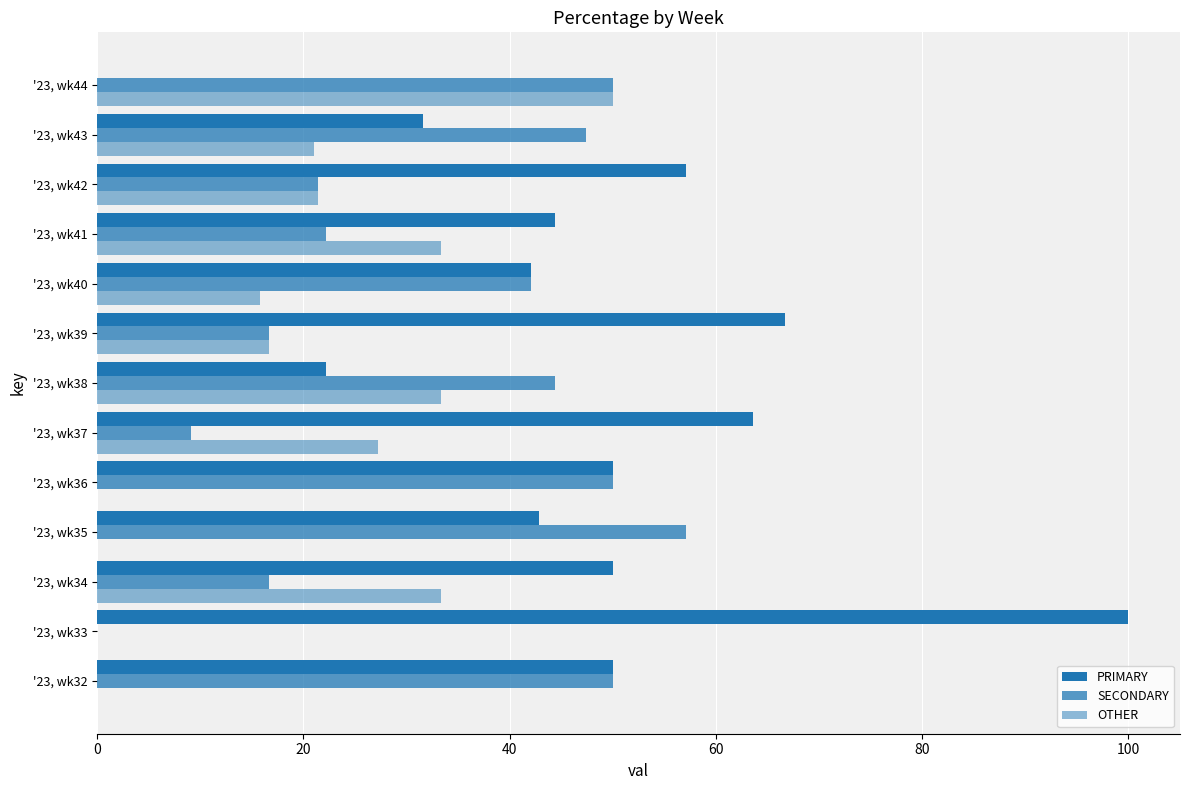

How many positive values does the PRIMARY series have?

12